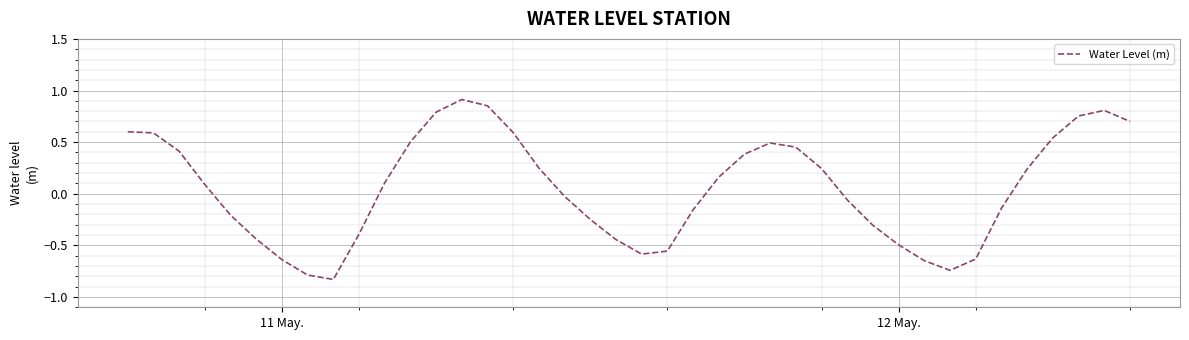

How many lines are shown in the chart?

1